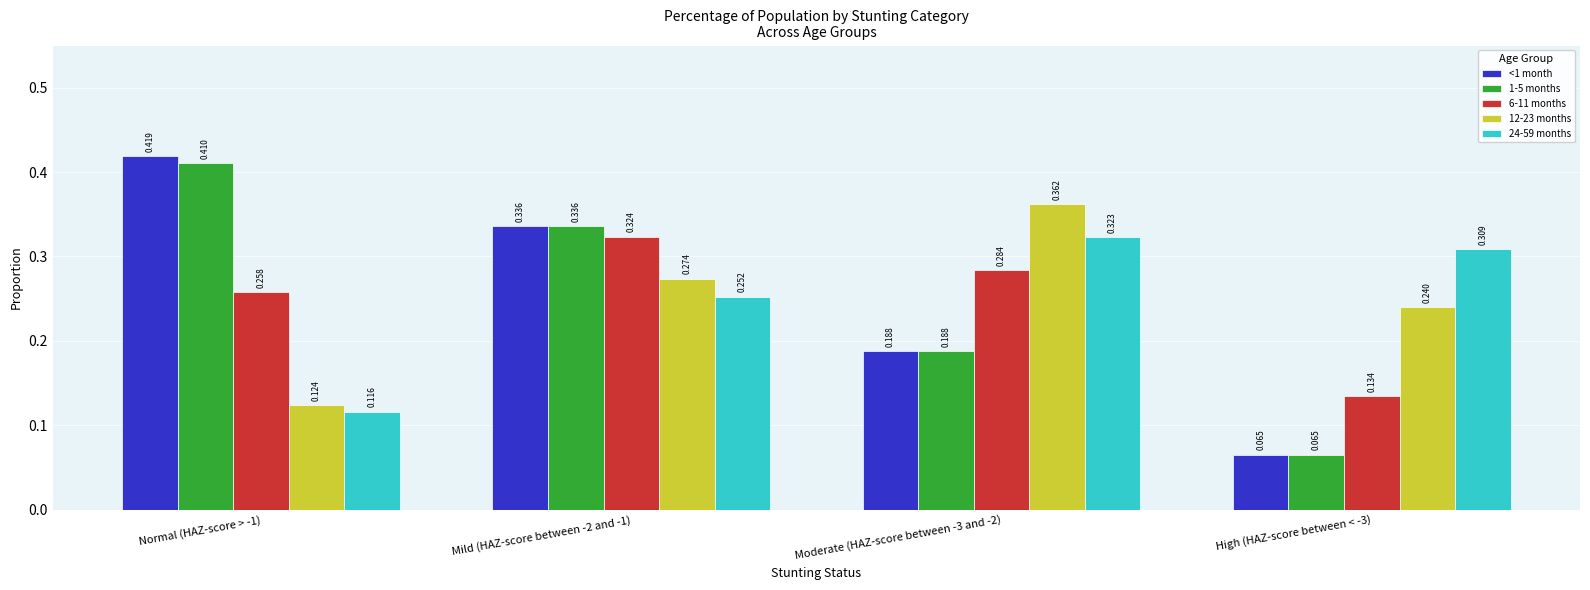

Is the value of 1-5 months at Mild (HAZ-score between -2 and -1) greater than the value of <1 month at High (HAZ-score between < -3)?

Yes